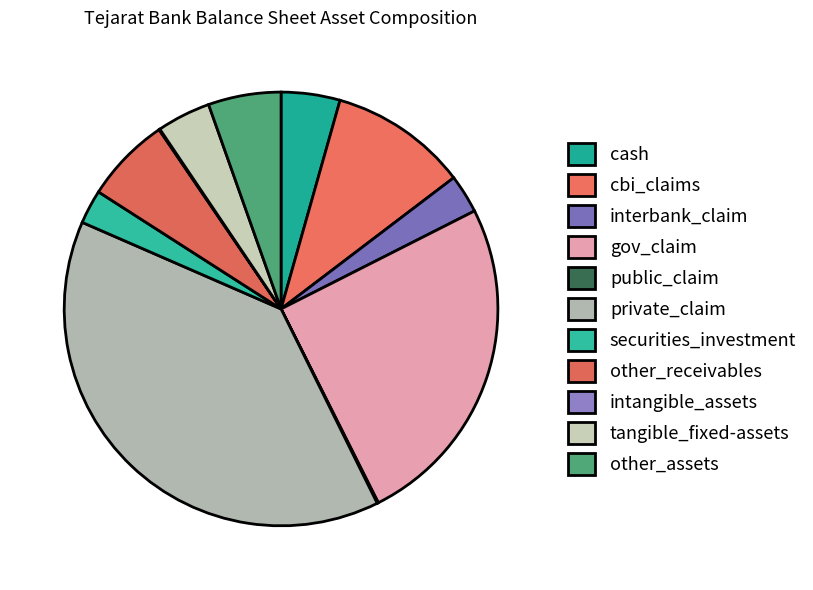

Is the sum of other_assets and other_receivables greater than half?

No